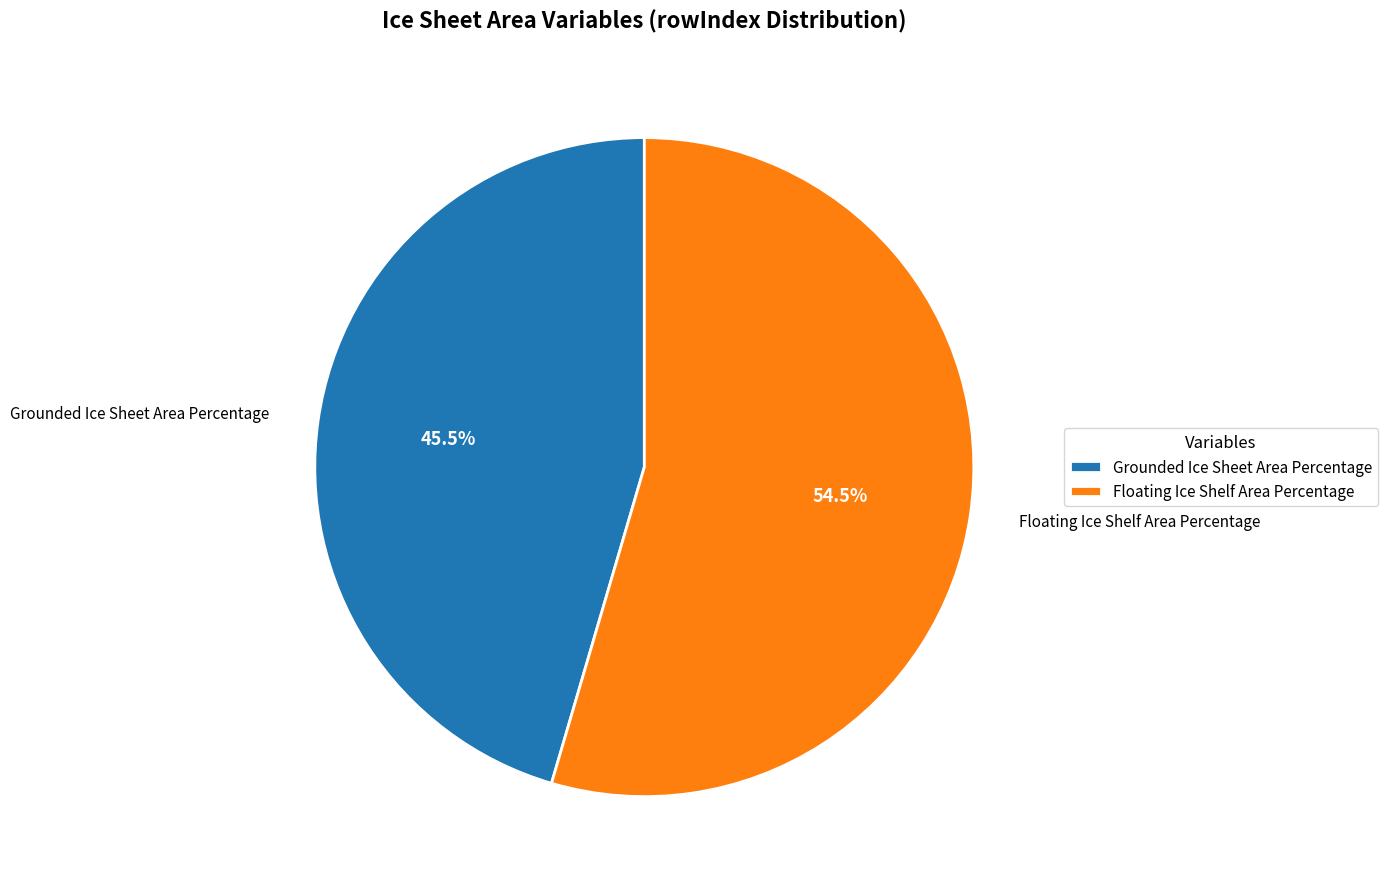

Rank the categories by value from lowest to highest.

Grounded Ice Sheet Area Percentage, Floating Ice Shelf Area Percentage